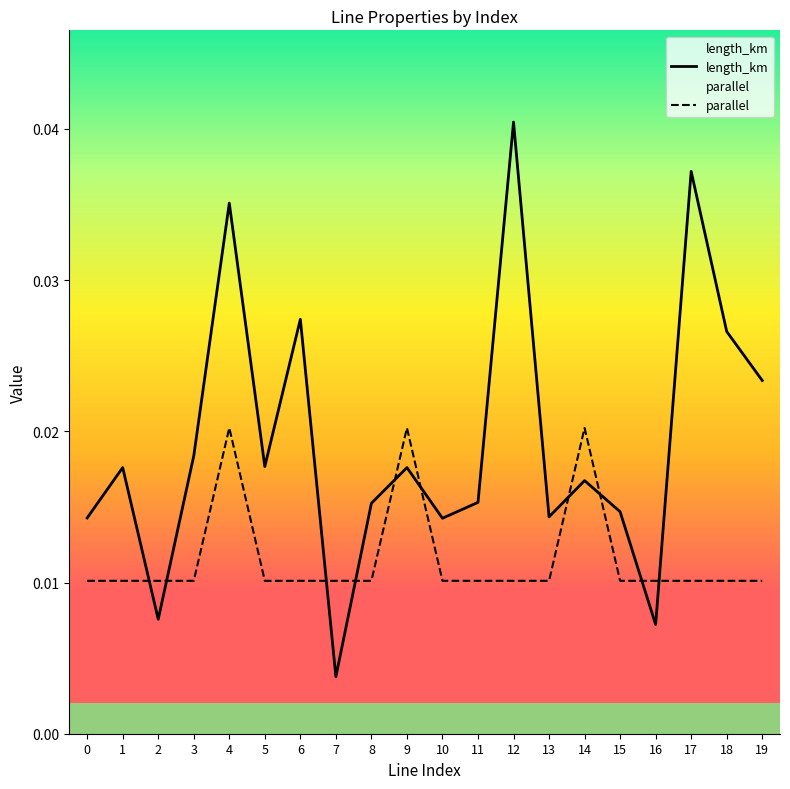

How many interior local peaks does the length_km series have?

7